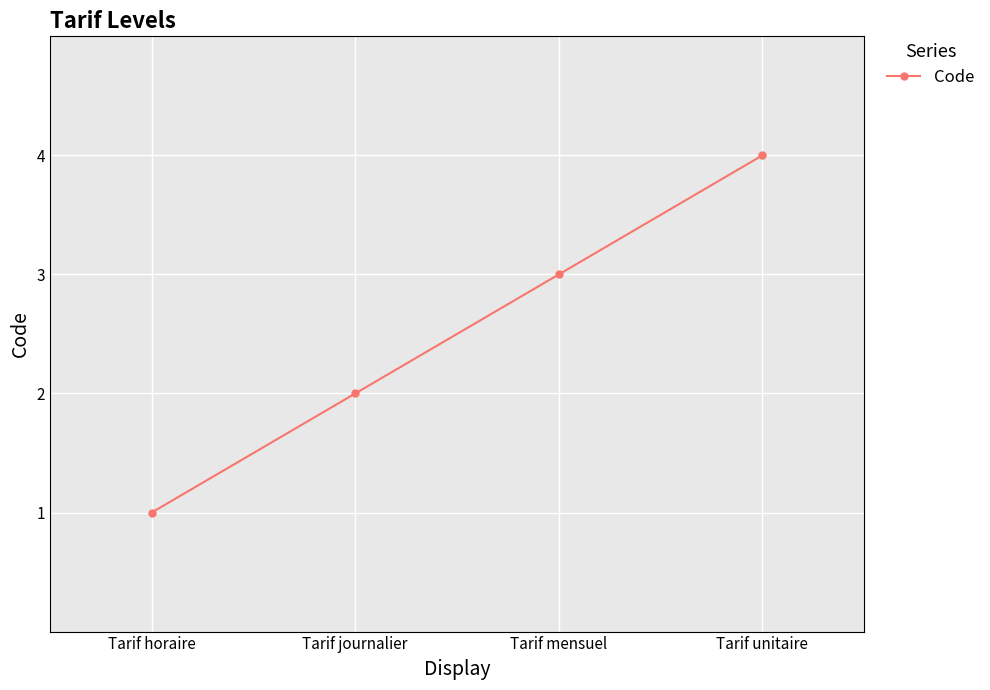

The chart shows a value of 5 at Tarif mensuel. True or false?

False